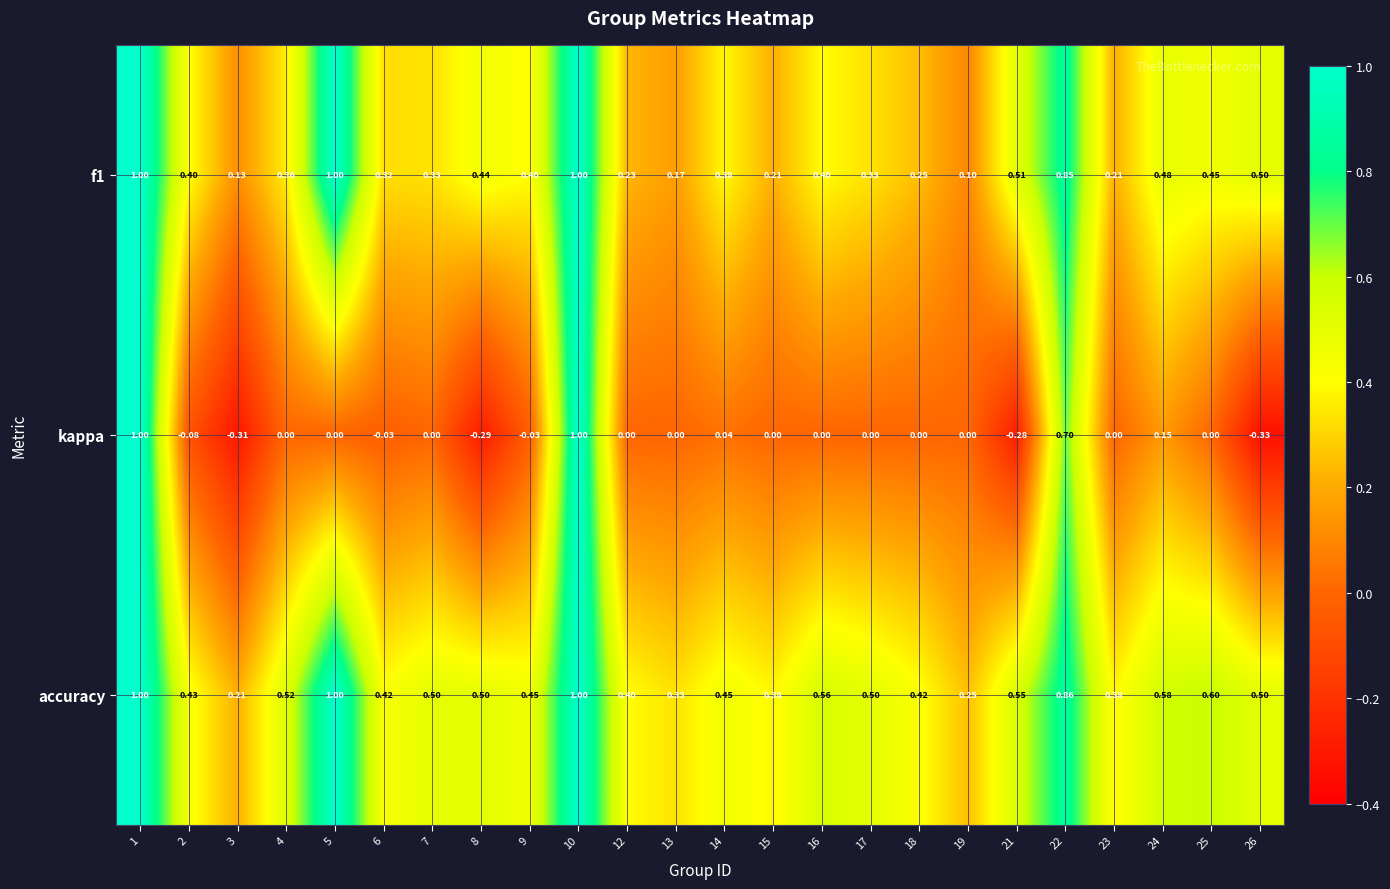

Is the value of kappa at 6 greater than the value of accuracy at 24?

No